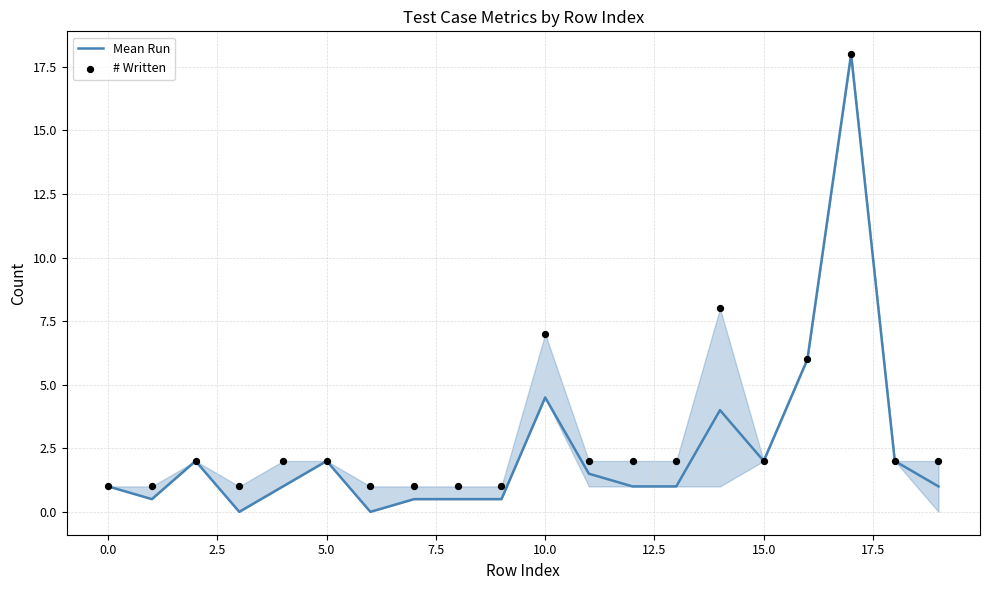

What is the maximum value for Mean Run?

18.0